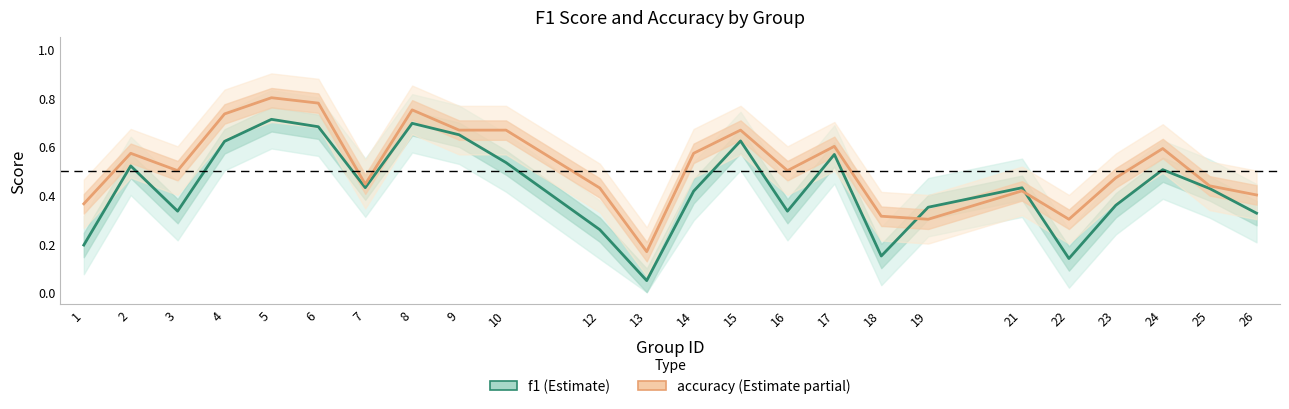

Is the value of f1 at 16 greater than the value of accuracy at 10?

No